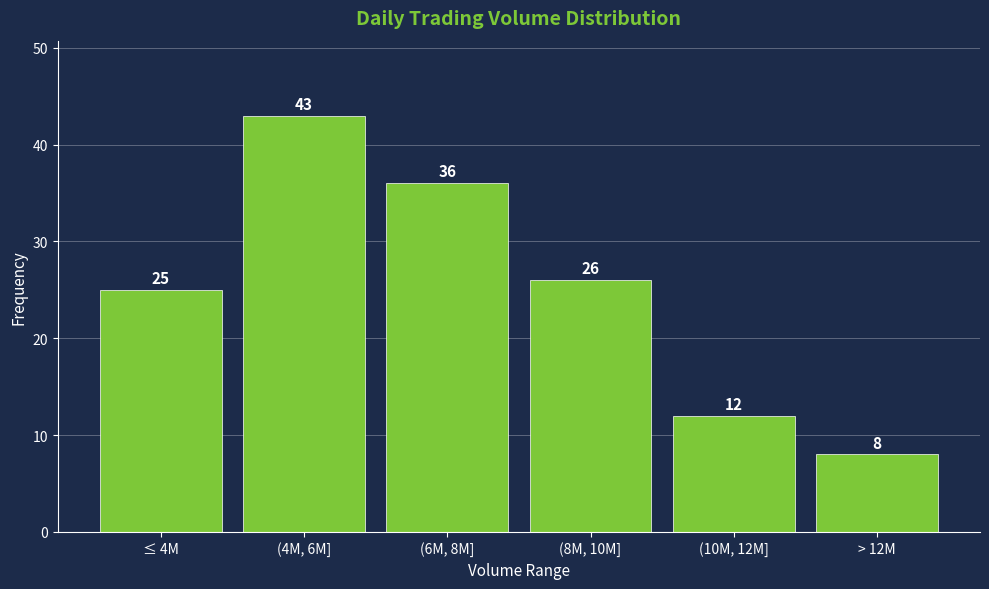

Reading right to left, transcribe all the data shown in this chart.

> 12M=8	(10M, 12M]=12	(8M, 10M]=26	(6M, 8M]=36	(4M, 6M]=43	≤ 4M=25